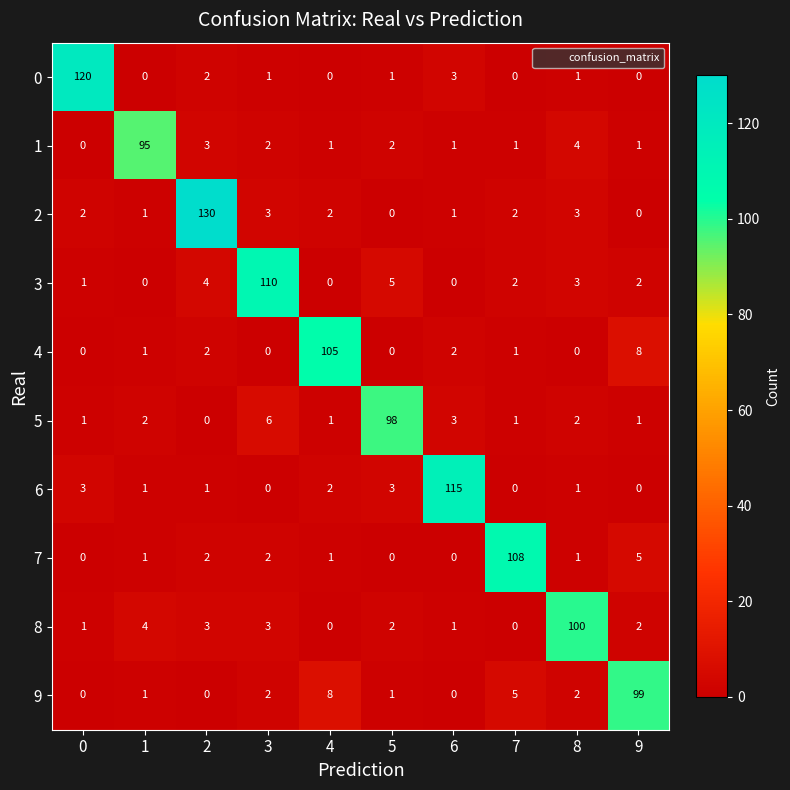

Is it true that 7 equals 1 at 2?

False